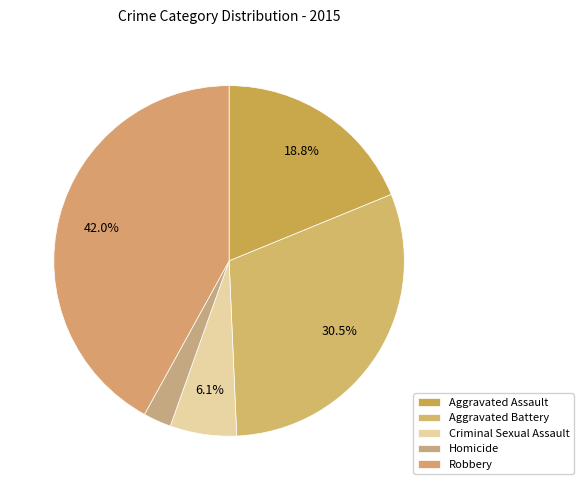

Rank the categories by value from highest to lowest.

Robbery, Aggravated Battery, Aggravated Assault, Criminal Sexual Assault, Homicide